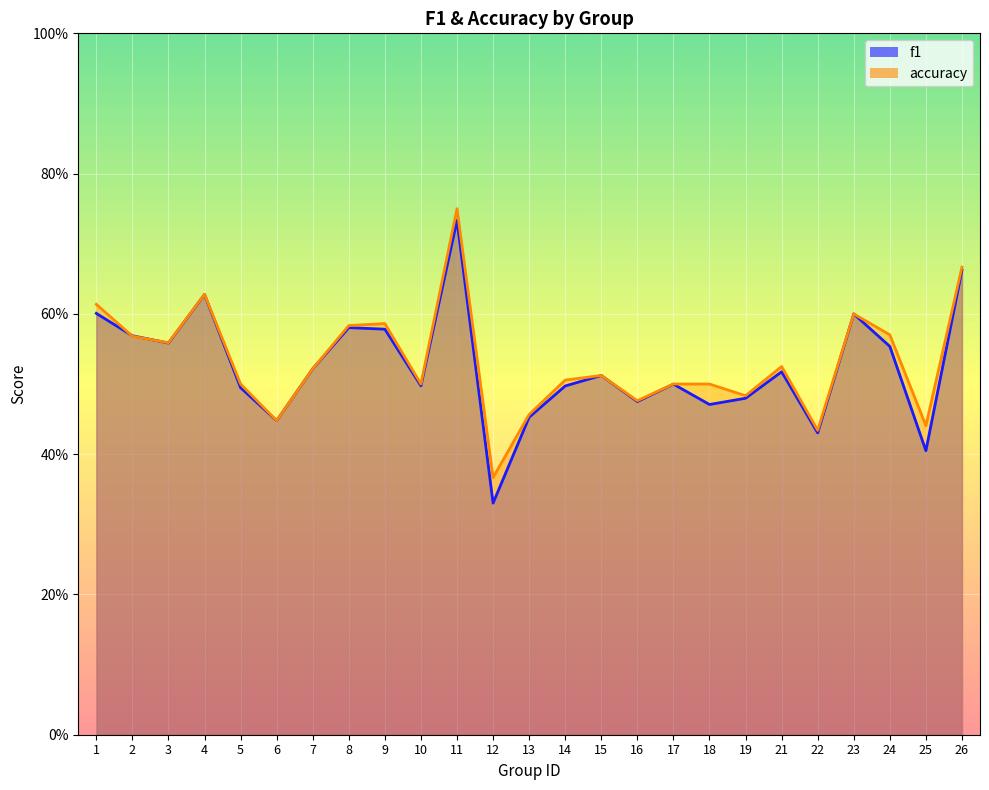

Reading left to right, extract all data points from this chart.

f1: 1=0.6	2=0.6	3=0.6	4=0.6	5=0.5	6=0.4	7=0.5	8=0.6	9=0.6	10=0.5	11=0.7	12=0.3	13=0.5	14=0.5	15=0.5	16=0.5	17=0.5	18=0.5	19=0.5	21=0.5	22=0.4	23=0.6	24=0.6	25=0.4	26=0.7
accuracy: 1=0.6	2=0.6	3=0.6	4=0.6	5=0.5	6=0.4	7=0.5	8=0.6	9=0.6	10=0.5	11=0.8	12=0.4	13=0.5	14=0.5	15=0.5	16=0.5	17=0.5	18=0.5	19=0.5	21=0.5	22=0.4	23=0.6	24=0.6	25=0.4	26=0.7